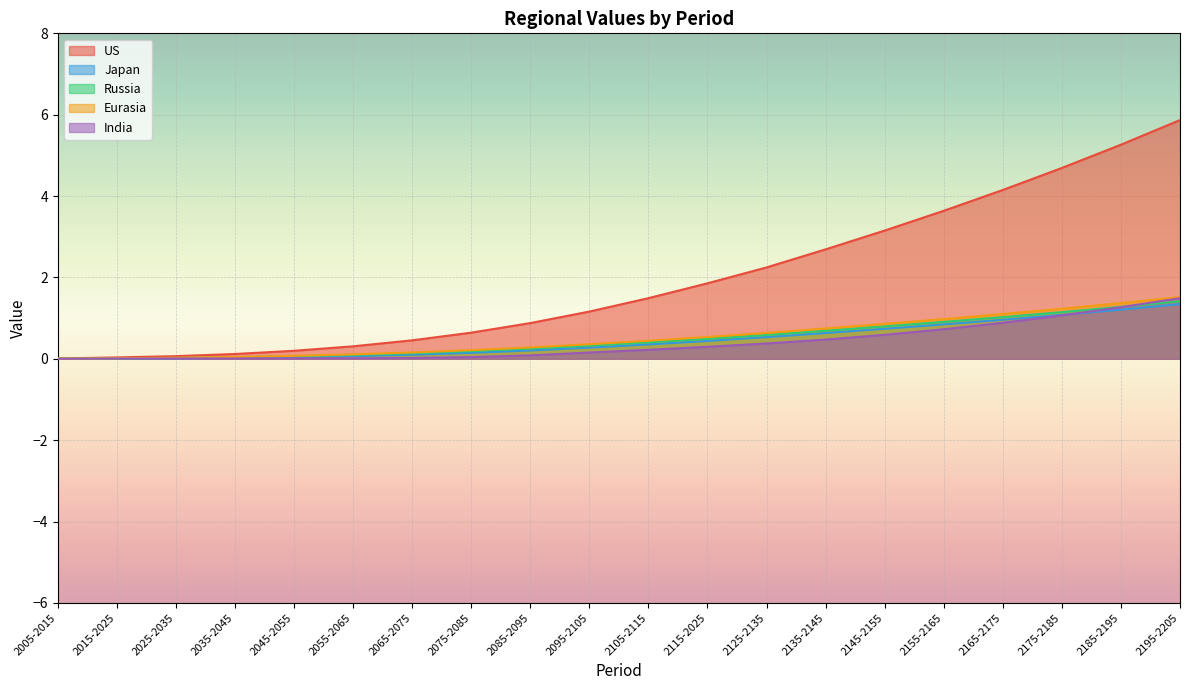

At 2075-2085, list the series in order from smallest to largest.

India, Japan, Russia, Eurasia, US